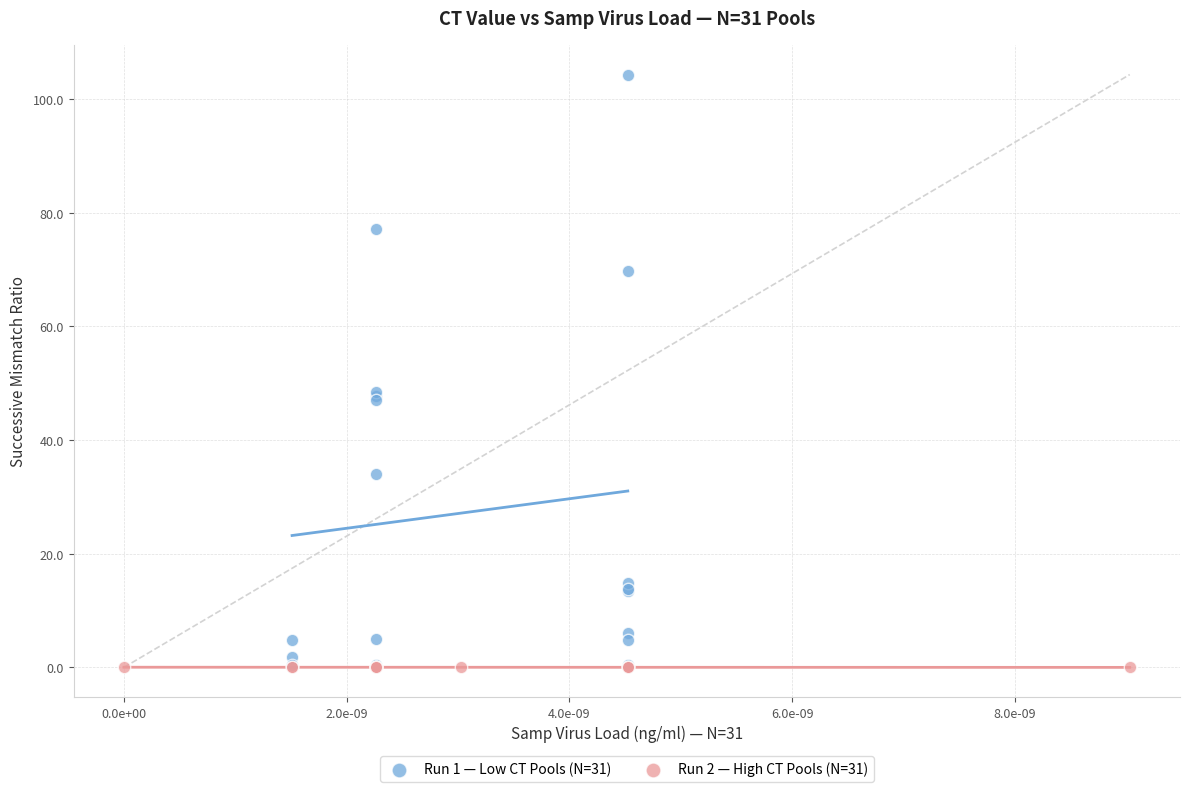

Which series has the widest spread of Y values?

Run 1 — Low CT Pools (N=31)